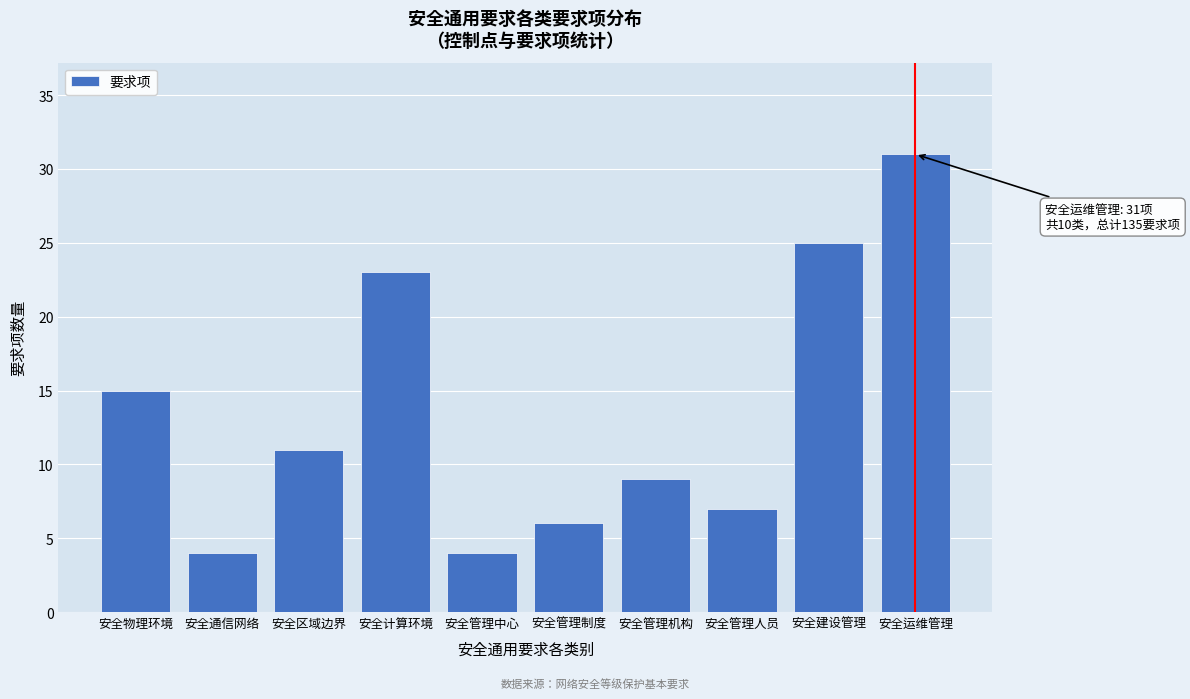

Reading right to left, what are all the values shown in this chart?

31	25	7	9	6	4	23	11	4	15